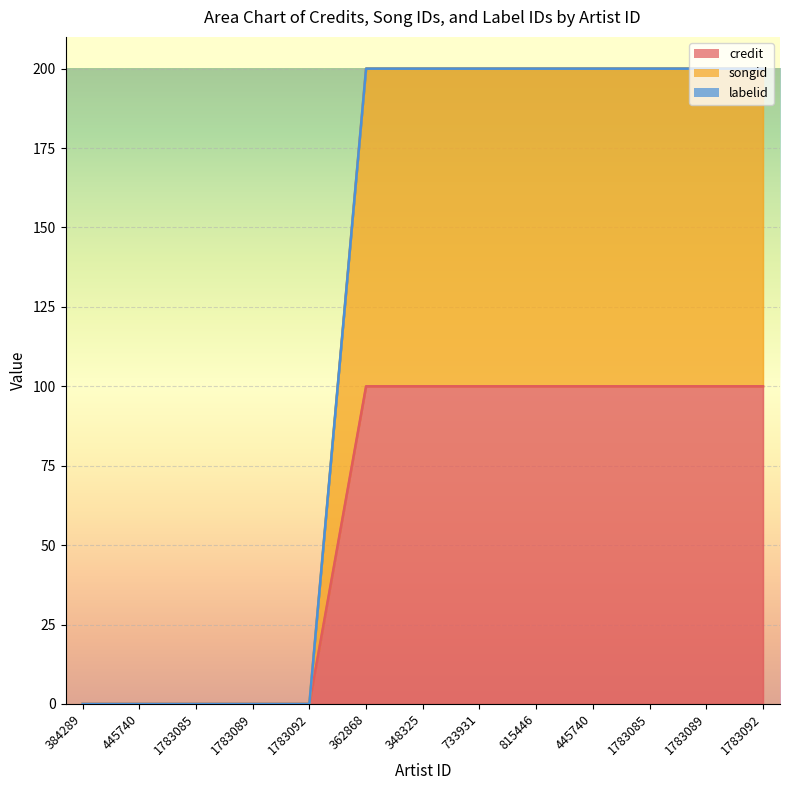

What is the label of the 11th point from the right?

1783085